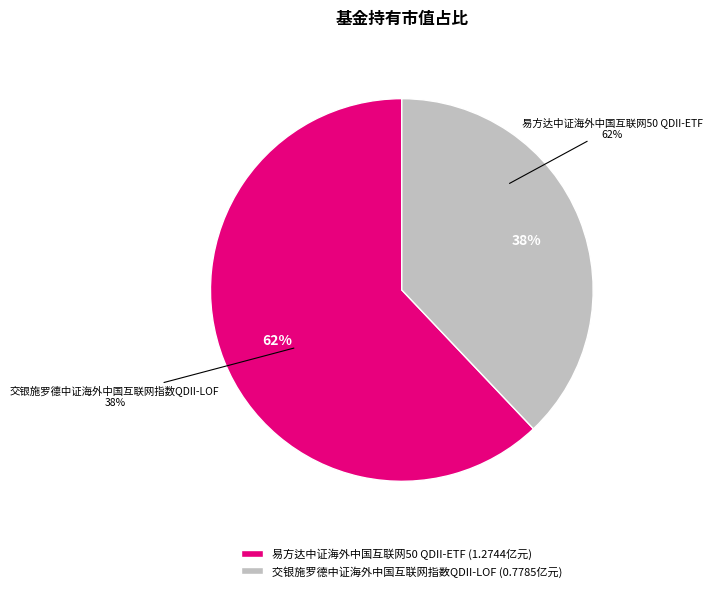

What is the change in value from 易方达中证海外中国互联网50 QDII-ETF to 交银施罗德中证海外中国互联网指数QDII-LOF?

-0.5